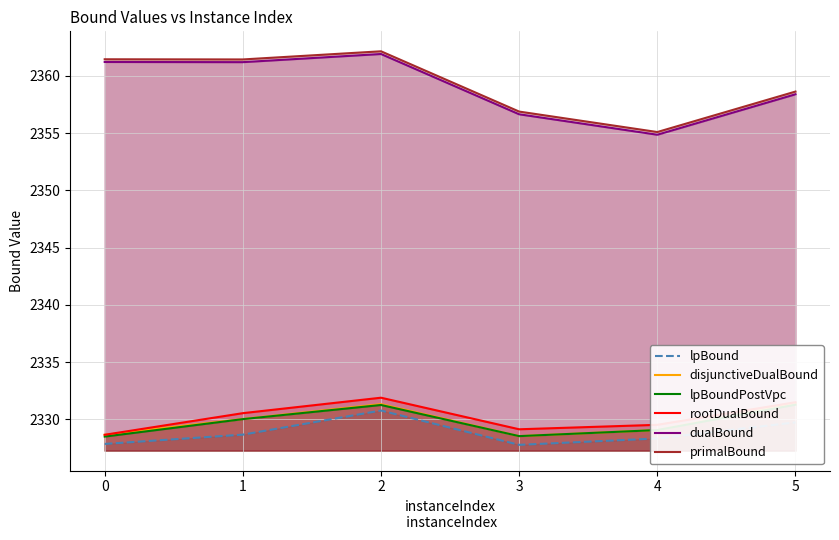

List the labels in order of lpBound value, largest first.

2, 5, 1, 4, 0, 3